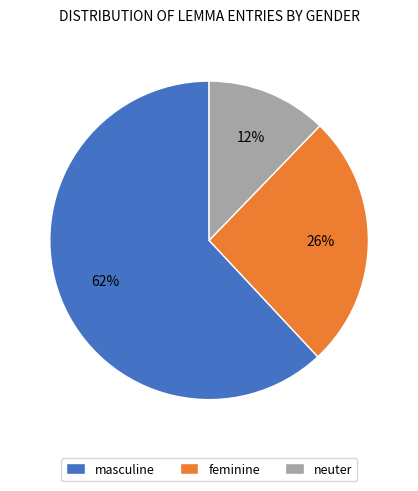

To the nearest percent, what portion does feminine represent?

26%